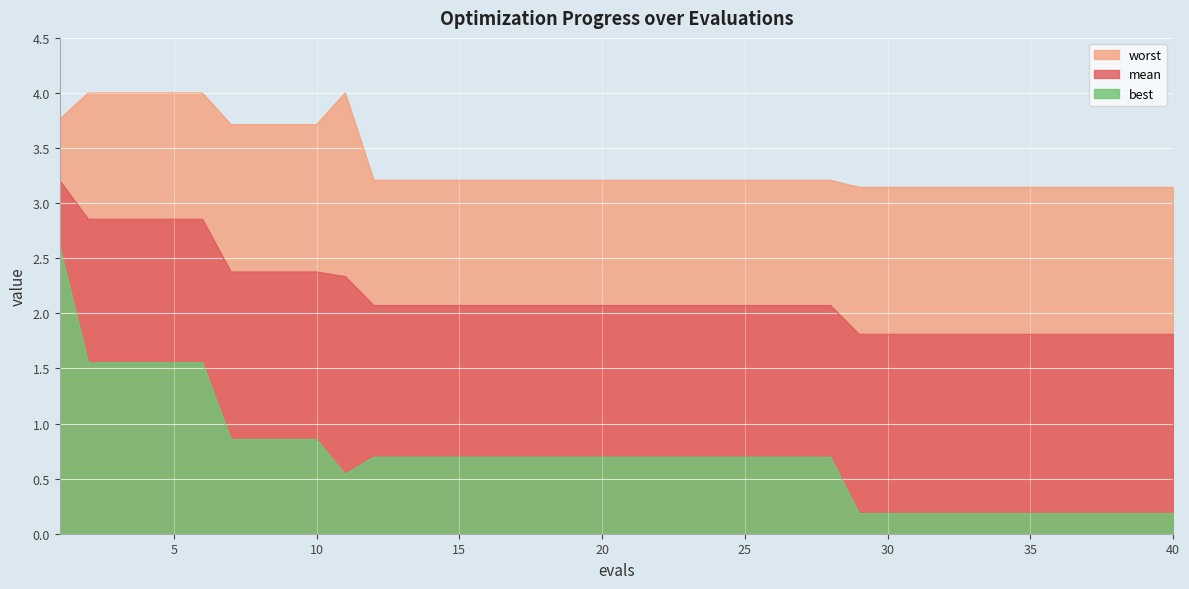

What is the total value across all series at 5?

8.4